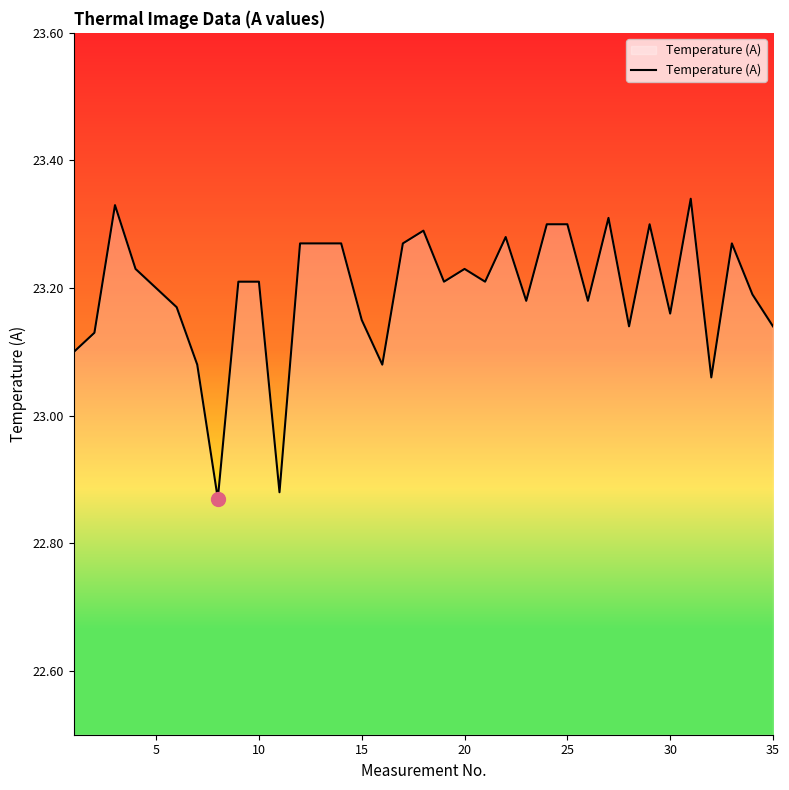

How many lines are shown in the chart?

1